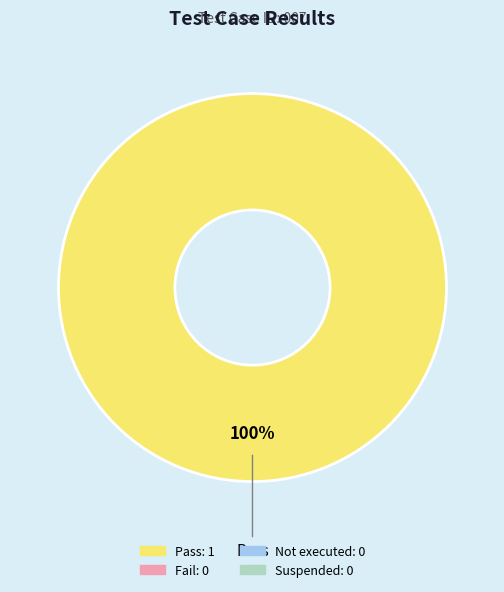

Is there any slice that represents more than half of the pie?

Yes